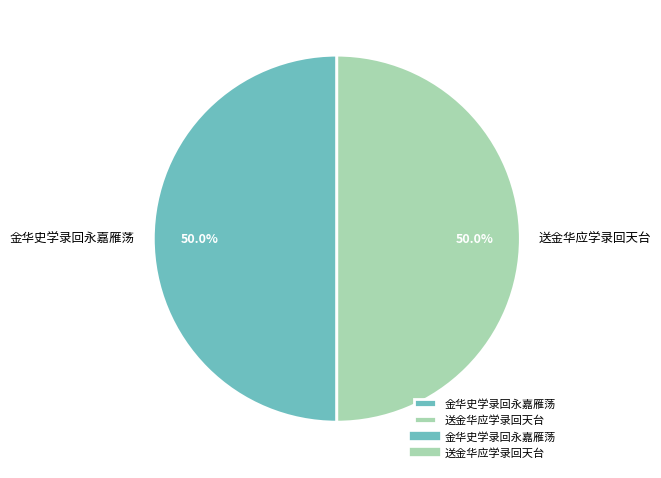

How many segments does this pie chart have?

2